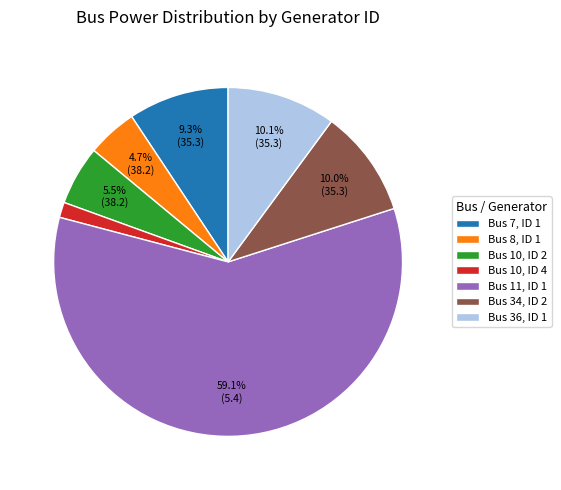

The Bus 10, ID 2 slice represents 14% of the pie. True or false?

False